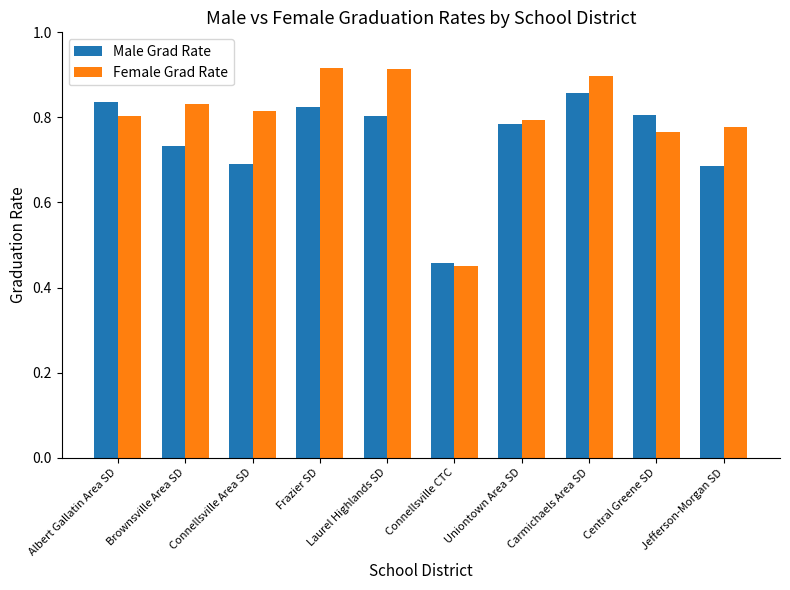

How many groups of bars are there?

10